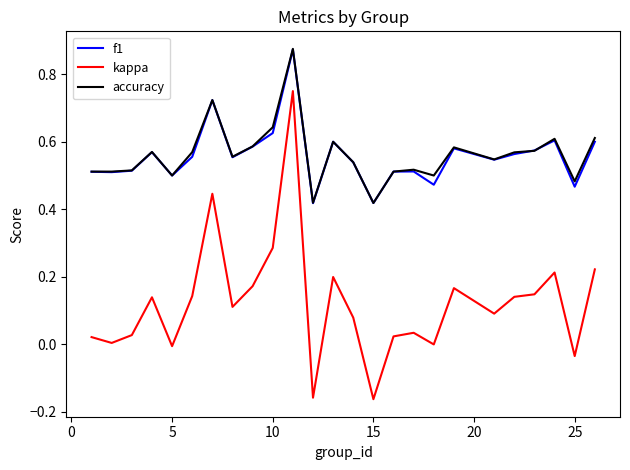

True or false: f1 and kappa intersect in this chart.

False